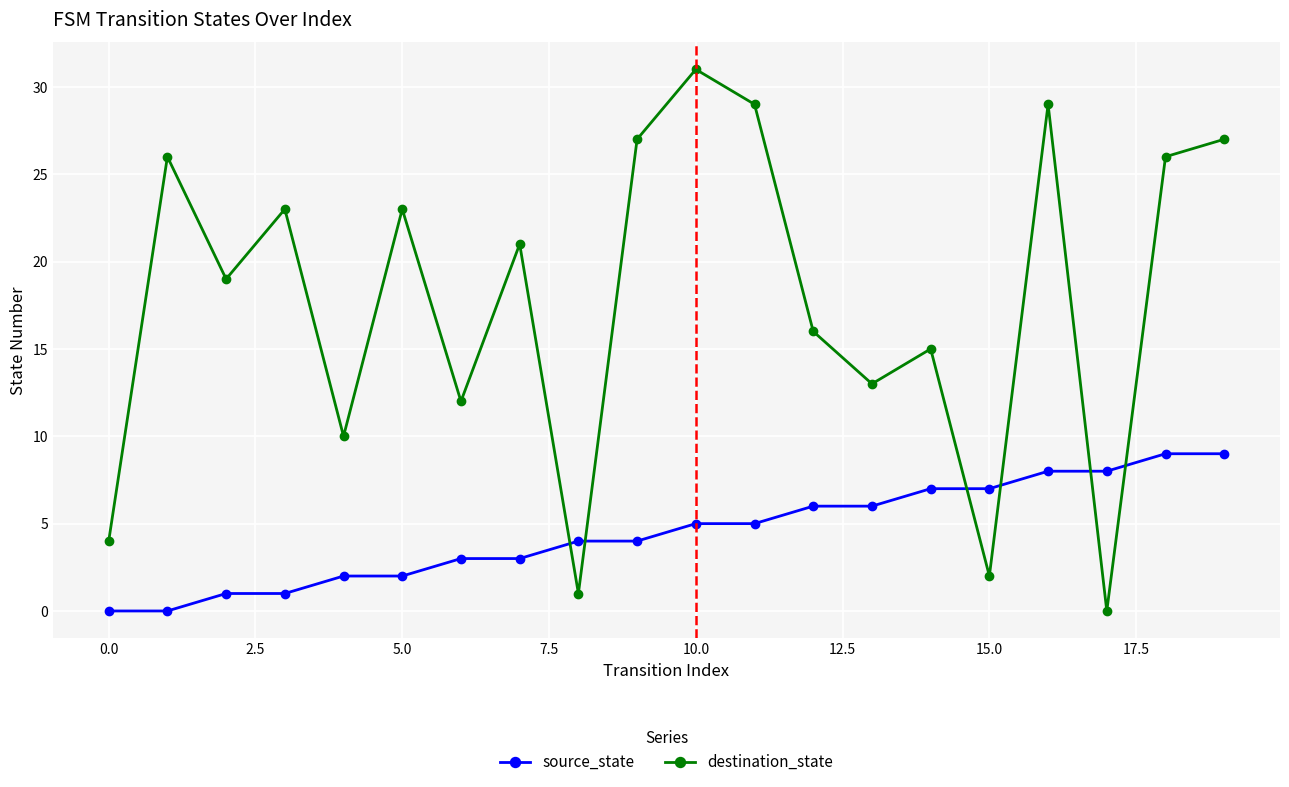

What is the difference between the maximum and minimum values in the source_state series?

9